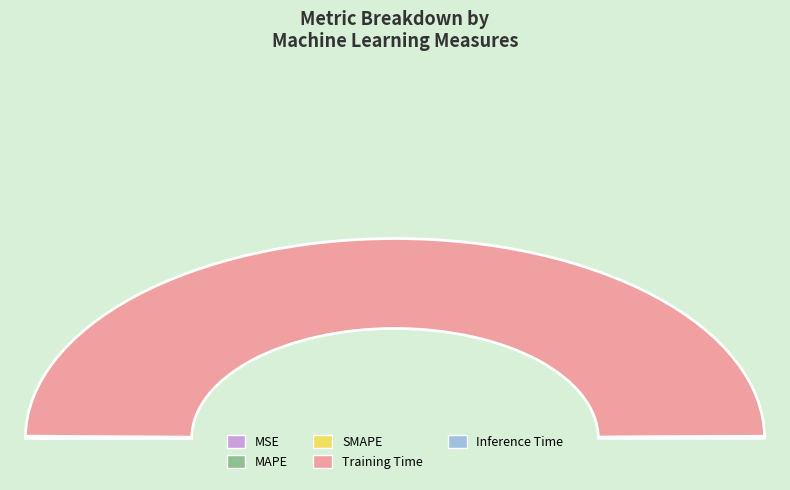

How many slices are in this pie chart?

5